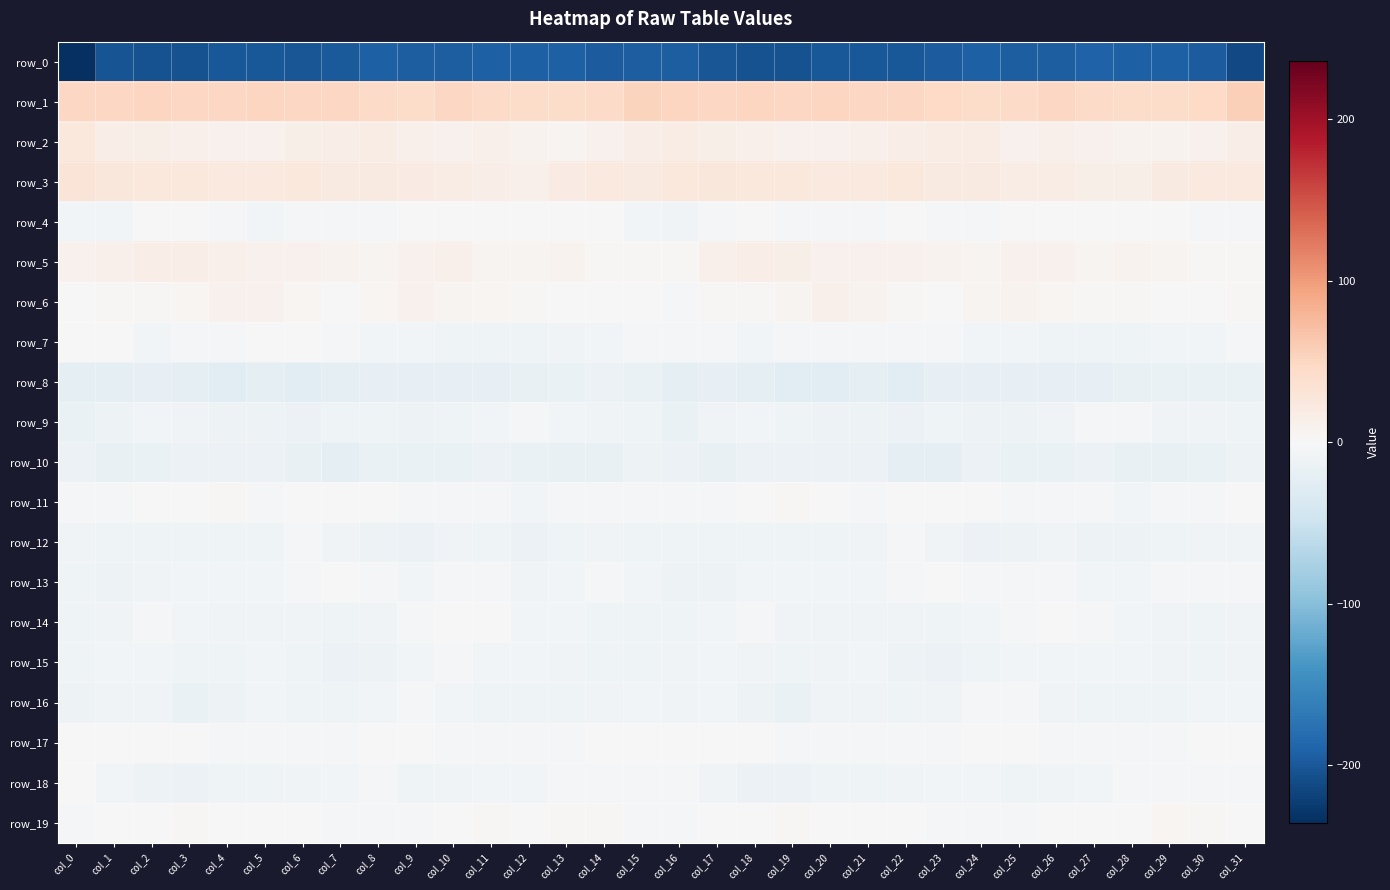

Reading left to right, what are all the values shown in this chart?

row_0: col_0=-235.7	col_1=-203.4	col_2=-204.8	col_3=-206.0	col_4=-200.6	col_5=-199.6	col_6=-201.0	col_7=-197.2	col_8=-193.4	col_9=-194.5	col_10=-194.6	col_11=-191.5	col_12=-192.3	col_13=-192.7	col_14=-195.4	col_15=-194.6	col_16=-195.0	col_17=-202.3	col_18=-205.8	col_19=-204.8	col_20=-199.0	col_21=-200.7	col_22=-199.9	col_23=-195.7	col_24=-193.3	col_25=-195.1	col_26=-193.4	col_27=-191.5	col_28=-192.5	col_29=-193.4	col_30=-196.8	col_31=-213.2
row_1: col_0=48.9	col_1=48.1	col_2=51.4	col_3=49.6	col_4=48.9	col_5=50.3	col_6=48.5	col_7=48.2	col_8=45.0	col_9=42.7	col_10=48.2	col_11=46.0	col_12=42.9	col_13=44.0	col_14=45.0	col_15=52.4	col_16=51.4	col_17=49.5	col_18=51.4	col_19=48.0	col_20=50.1	col_21=49.6	col_22=47.9	col_23=47.7	col_24=43.1	col_25=44.9	col_26=48.1	col_27=44.7	col_28=43.0	col_29=44.2	col_30=46.9	col_31=57.0
row_2: col_0=25.5	col_1=16.1	col_2=13.1	col_3=11.6	col_4=10.1	col_5=10.8	col_6=14.6	col_7=15.8	col_8=18.2	col_9=12.5	col_10=10.3	col_11=11.5	col_12=7.8	col_13=7.3	col_14=9.3	col_15=15.7	col_16=18.4	col_17=14.4	col_18=12.4	col_19=10.8	col_20=9.8	col_21=12.4	col_22=14.8	col_23=17.2	col_24=17.0	col_25=10.4	col_26=11.3	col_27=10.0	col_28=7.4	col_29=7.7	col_30=10.6	col_31=16.0
row_3: col_0=29.9	col_1=26.6	col_2=24.5	col_3=25.1	col_4=23.2	col_5=23.0	col_6=25.0	col_7=21.2	col_8=21.6	col_9=18.8	col_10=17.5	col_11=16.6	col_12=12.8	col_13=18.6	col_14=23.6	col_15=22.0	col_16=24.9	col_17=26.0	col_18=24.4	col_19=24.7	col_20=22.6	col_21=23.6	col_22=24.4	col_23=20.3	col_24=21.7	col_25=16.9	col_26=18.1	col_27=14.4	col_28=14.0	col_29=21.5	col_30=22.6	col_31=22.2
row_4: col_0=-6.4	col_1=-6.9	col_2=-1.6	col_3=-0.9	col_4=-4.6	col_5=-5.9	col_6=-2.4	col_7=-1.9	col_8=-2.8	col_9=-0.9	col_10=-0.1	col_11=-1.7	col_12=0.7	col_13=0.8	col_14=-1.7	col_15=-5.8	col_16=-8.7	col_17=-5.3	col_18=-0.1	col_19=-2.4	col_20=-5.3	col_21=-5.4	col_22=-1.5	col_23=-2.4	col_24=-2.7	col_25=0.2	col_26=-1.0	col_27=-1.1	col_28=1.5	col_29=-0.0	col_30=-2.8	col_31=-3.4
row_5: col_0=9.9	col_1=11.2	col_2=15.6	col_3=15.3	col_4=11.4	col_5=10.2	col_6=11.0	col_7=8.4	col_8=6.9	col_9=9.3	col_10=11.1	col_11=6.2	col_12=7.2	col_13=7.6	col_14=3.3	col_15=2.7	col_16=3.6	col_17=12.4	col_18=16.1	col_19=14.2	col_20=10.2	col_21=10.5	col_22=10.4	col_23=7.6	col_24=7.0	col_25=10.7	col_26=9.6	col_27=5.6	col_28=8.4	col_29=5.8	col_30=3.1	col_31=3.0
row_6: col_0=-1.5	col_1=2.8	col_2=2.4	col_3=3.9	col_4=9.6	col_5=11.0	col_6=5.3	col_7=-0.4	col_8=3.8	col_9=9.4	col_10=6.3	col_11=3.9	col_12=2.2	col_13=1.1	col_14=-0.5	col_15=-0.7	col_16=-2.3	col_17=3.0	col_18=2.5	col_19=5.7	col_20=11.1	col_21=9.1	col_22=2.8	col_23=-0.4	col_24=7.0	col_25=8.5	col_26=5.4	col_27=3.1	col_28=2.2	col_29=0.0	col_30=0.4	col_31=3.6
row_7: col_0=1.4	col_1=-1.8	col_2=-6.0	col_3=-4.9	col_4=-4.1	col_5=-1.8	col_6=-1.7	col_7=-3.1	col_8=-6.1	col_9=-5.9	col_10=-9.9	col_11=-10.0	col_12=-10.5	col_13=-8.7	col_14=-6.4	col_15=-5.3	col_16=-1.9	col_17=-3.9	col_18=-5.6	col_19=-4.9	col_20=-3.1	col_21=-1.9	col_22=-1.9	col_23=-4.6	col_24=-5.9	col_25=-7.1	col_26=-10.6	col_27=-9.9	col_28=-10.5	col_29=-7.3	col_30=-6.6	col_31=-3.9
row_8: col_0=-21.0	col_1=-21.0	col_2=-20.2	col_3=-23.4	col_4=-24.6	col_5=-23.3	col_6=-24.7	col_7=-21.9	col_8=-18.9	col_9=-19.7	col_10=-19.3	col_11=-18.8	col_12=-18.4	col_13=-15.2	col_14=-14.6	col_15=-16.5	col_16=-20.6	col_17=-20.1	col_18=-21.2	col_19=-24.6	col_20=-24.2	col_21=-23.6	col_22=-24.7	col_23=-19.9	col_24=-19.4	col_25=-19.4	col_26=-19.2	col_27=-18.9	col_28=-17.1	col_29=-14.8	col_30=-14.9	col_31=-15.3
row_9: col_0=-15.5	col_1=-11.5	col_2=-6.5	col_3=-8.4	col_4=-11.2	col_5=-11.6	col_6=-13.5	col_7=-9.9	col_8=-10.1	col_9=-12.3	col_10=-9.7	col_11=-5.8	col_12=-4.8	col_13=-6.8	col_14=-8.1	col_15=-10.8	col_16=-14.8	col_17=-8.9	col_18=-6.6	col_19=-10.1	col_20=-11.4	col_21=-12.1	col_22=-12.9	col_23=-9.3	col_24=-11.3	col_25=-11.6	col_26=-8.3	col_27=-5.0	col_28=-5.1	col_29=-7.6	col_30=-8.3	col_31=-10.1
row_10: col_0=-13.0	col_1=-17.0	col_2=-15.9	col_3=-13.7	col_4=-13.8	col_5=-13.4	col_6=-18.3	col_7=-22.2	col_8=-16.0	col_9=-15.0	col_10=-15.8	col_11=-14.1	col_12=-16.2	col_13=-17.8	col_14=-17.6	col_15=-12.9	col_16=-13.8	col_17=-17.2	col_18=-14.6	col_19=-14.2	col_20=-13.5	col_21=-14.3	col_22=-21.3	col_23=-20.3	col_24=-14.6	col_25=-15.7	col_26=-15.0	col_27=-14.4	col_28=-17.1	col_29=-18.2	col_30=-16.2	col_31=-11.1
row_11: col_0=-5.3	col_1=-3.8	col_2=-1.3	col_3=1.3	col_4=2.6	col_5=-2.1	col_6=-1.2	col_7=-0.9	col_8=-0.2	col_9=-4.5	col_10=-3.5	col_11=-3.3	col_12=-6.3	col_13=-5.3	col_14=-4.5	col_15=-4.8	col_16=-3.8	col_17=-2.6	col_18=-0.6	col_19=2.4	col_20=0.8	col_21=-2.5	col_22=-0.8	col_23=-0.5	col_24=-1.5	col_25=-5.0	col_26=-2.6	col_27=-4.4	col_28=-6.4	col_29=-4.8	col_30=-4.1	col_31=-1.6
row_12: col_0=-8.5	col_1=-10.5	col_2=-9.7	col_3=-9.8	col_4=-9.7	col_5=-9.6	col_6=-4.4	col_7=-7.4	col_8=-11.6	col_9=-13.3	col_10=-9.0	col_11=-10.9	col_12=-13.0	col_13=-10.7	col_14=-8.4	col_15=-9.7	col_16=-10.1	col_17=-10.6	col_18=-9.5	col_19=-10.0	col_20=-10.0	col_21=-7.9	col_22=-4.4	col_23=-9.2	col_24=-13.0	col_25=-11.9	col_26=-8.7	col_27=-12.4	col_28=-12.3	col_29=-9.7	col_30=-8.1	col_31=-9.1
row_13: col_0=-10.6	col_1=-11.9	col_2=-8.7	col_3=-5.6	col_4=-6.1	col_5=-6.3	col_6=-4.1	col_7=-1.2	col_8=-3.5	col_9=-6.0	col_10=-2.7	col_11=-4.2	col_12=-7.5	col_13=-6.3	col_14=-2.9	col_15=-5.5	col_16=-12.4	col_17=-11.4	col_18=-6.5	col_19=-6.3	col_20=-5.9	col_21=-5.7	col_22=-2.8	col_23=-1.2	col_24=-5.4	col_25=-5.0	col_26=-2.3	col_27=-6.3	col_28=-7.1	col_29=-4.9	col_30=-2.7	col_31=-5.4
row_14: col_0=-9.7	col_1=-7.7	col_2=-4.0	col_3=-5.9	col_4=-8.4	col_5=-8.2	col_6=-7.6	col_7=-10.4	col_8=-7.4	col_9=-3.9	col_10=-1.5	col_11=-1.6	col_12=-5.9	col_13=-7.0	col_14=-9.7	col_15=-10.6	col_16=-9.7	col_17=-5.8	col_18=-3.8	col_19=-7.7	col_20=-8.2	col_21=-7.6	col_22=-8.9	col_23=-9.9	col_24=-6.0	col_25=-3.0	col_26=-0.9	col_27=-3.5	col_28=-6.4	col_29=-7.4	col_30=-10.9	col_31=-7.5
row_15: col_0=-9.3	col_1=-7.2	col_2=-7.2	col_3=-9.5	col_4=-9.5	col_5=-6.9	col_6=-9.3	col_7=-13.0	col_8=-11.6	col_9=-7.3	col_10=-5.2	col_11=-6.0	col_12=-5.6	col_13=-8.1	col_14=-9.7	col_15=-9.3	col_16=-8.7	col_17=-5.9	col_18=-8.5	col_19=-10.1	col_20=-8.4	col_21=-7.1	col_22=-11.2	col_23=-13.3	col_24=-9.9	col_25=-5.7	col_26=-5.8	col_27=-6.0	col_28=-6.1	col_29=-8.8	col_30=-9.8	col_31=-8.9
row_16: col_0=-11.2	col_1=-7.8	col_2=-8.0	col_3=-15.8	col_4=-11.2	col_5=-7.1	col_6=-10.6	col_7=-9.4	col_8=-6.2	col_9=-4.9	col_10=-6.3	col_11=-9.8	col_12=-10.9	col_13=-10.8	col_14=-8.5	col_15=-6.2	col_16=-8.8	col_17=-5.8	col_18=-11.6	col_19=-15.5	col_20=-8.8	col_21=-8.2	col_22=-11.0	col_23=-8.1	col_24=-5.2	col_25=-5.2	col_26=-7.5	col_27=-10.8	col_28=-10.6	col_29=-10.8	col_30=-6.4	col_31=-5.8
row_17: col_0=0.1	col_1=0.4	col_2=-0.2	col_3=-0.9	col_4=-2.9	col_5=-2.3	col_6=-4.0	col_7=-3.3	col_8=-1.5	col_9=-1.5	col_10=-3.2	col_11=-3.7	col_12=-2.6	col_13=-2.9	col_14=-1.2	col_15=0.8	col_16=0.2	col_17=0.8	col_18=-0.4	col_19=-1.9	col_20=-3.1	col_21=-2.6	col_22=-4.3	col_23=-2.7	col_24=-1.2	col_25=-1.8	col_26=-3.6	col_27=-3.1	col_28=-2.5	col_29=-3.2	col_30=0.7	col_31=1.5
row_18: col_0=-1.2	col_1=-6.1	col_2=-12.7	col_3=-13.7	col_4=-10.8	col_5=-9.6	col_6=-9.1	col_7=-7.0	col_8=-5.2	col_9=-9.6	col_10=-8.2	col_11=-7.0	col_12=-6.3	col_13=-2.8	col_14=-3.6	col_15=-5.2	col_16=-4.6	col_17=-8.4	col_18=-13.8	col_19=-13.1	col_20=-10.0	col_21=-9.4	col_22=-8.8	col_23=-5.6	col_24=-7.1	col_25=-9.4	col_26=-7.4	col_27=-6.9	col_28=-5.1	col_29=-2.6	col_30=-4.5	col_31=-5.2
row_19: col_0=-2.1	col_1=-1.6	col_2=-0.1	col_3=3.0	col_4=1.4	col_5=0.0	col_6=-0.3	col_7=-2.6	col_8=-2.5	col_9=-2.8	col_10=-0.6	col_11=2.0	col_12=0.3	col_13=3.6	col_14=3.4	col_15=-1.9	col_16=-4.0	col_17=-1.4	col_18=1.6	col_19=2.6	col_20=0.5	col_21=-0.0	col_22=-1.1	col_23=-3.0	col_24=-2.6	col_25=-2.4	col_26=0.6	col_27=1.5	col_28=1.0	col_29=4.5	col_30=1.9	col_31=-1.5